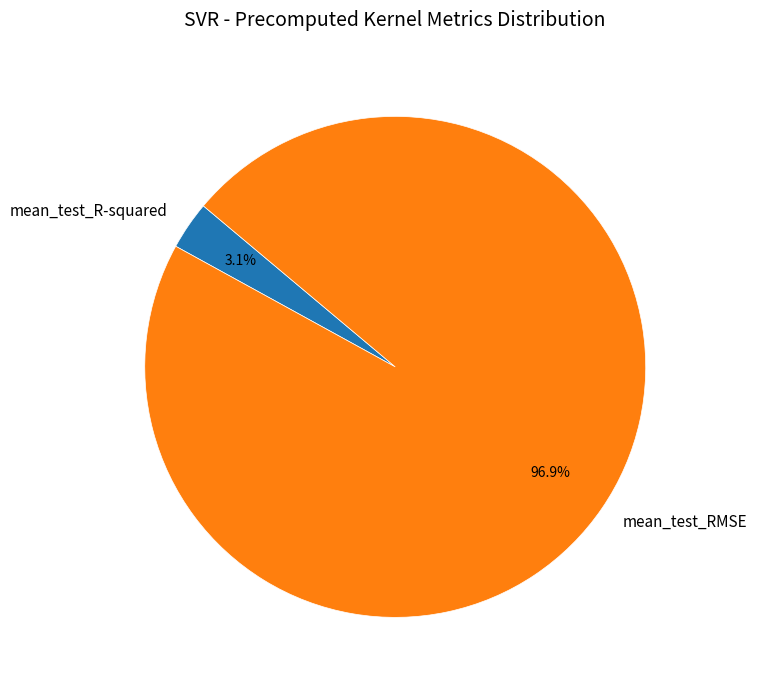

Between mean_test_R-squared and mean_test_RMSE, which is larger?

mean_test_RMSE